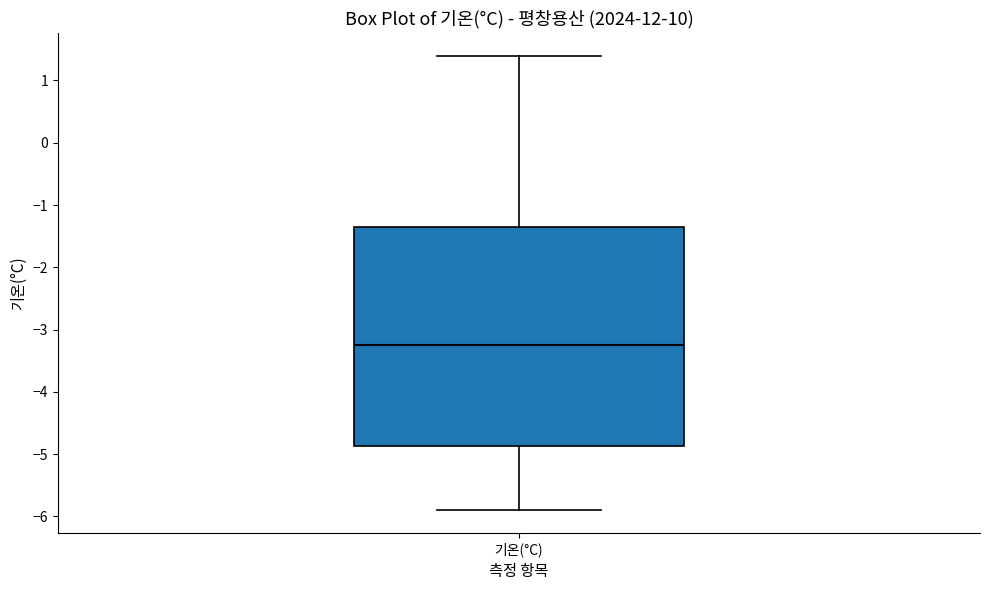

Read this box plot against the y-axis: the position of the median line, the range covered by the box, and the ends of both whiskers. The values are not printed on the chart, so give them approximately, as read against the axis.

median -3.2, box -4.9 to -1.3, whiskers -5.9 to 1.4